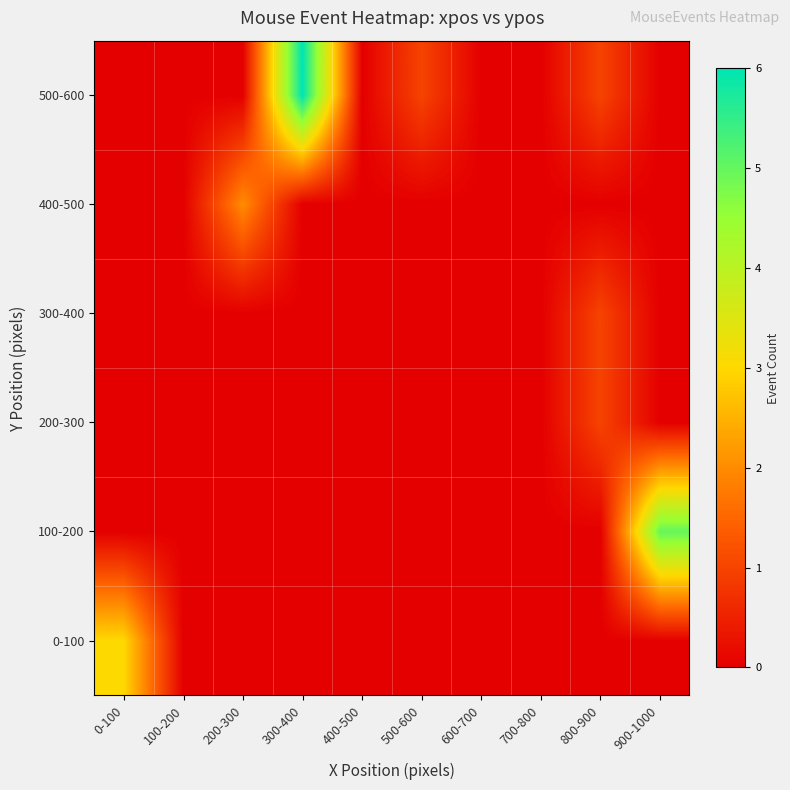

Between 300-400 and 100-200, which is larger?

300-400